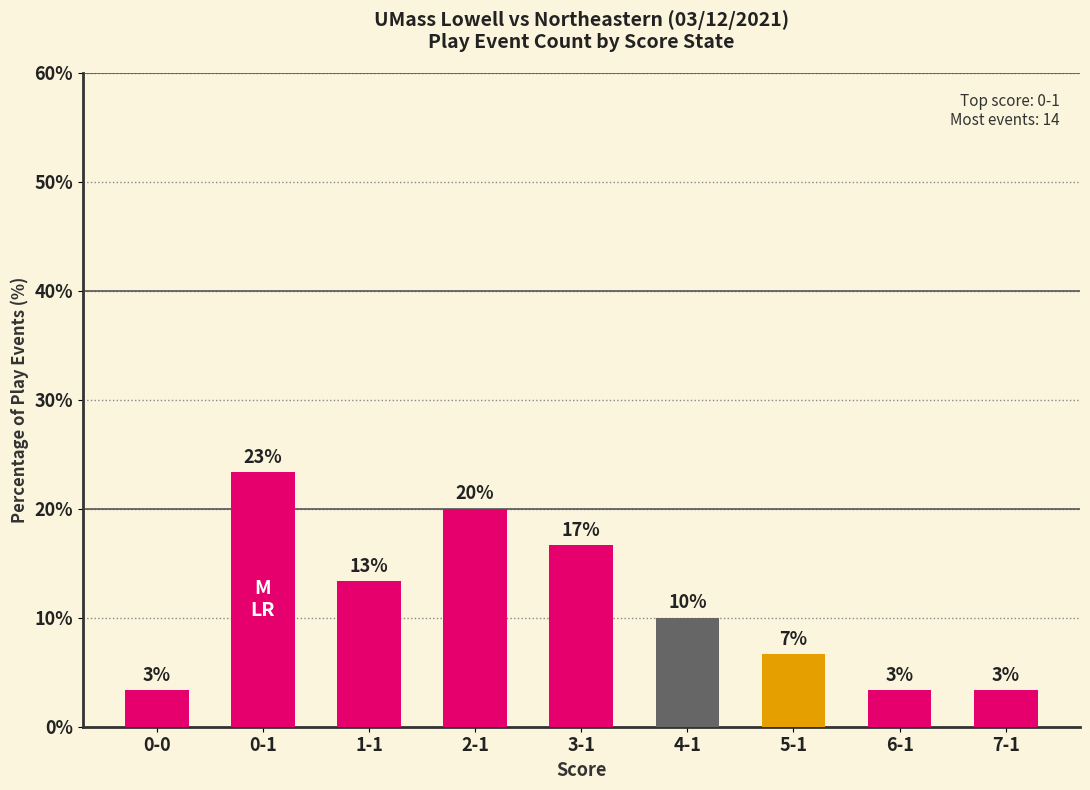

Which label corresponds to the smallest value in the chart?

0-0